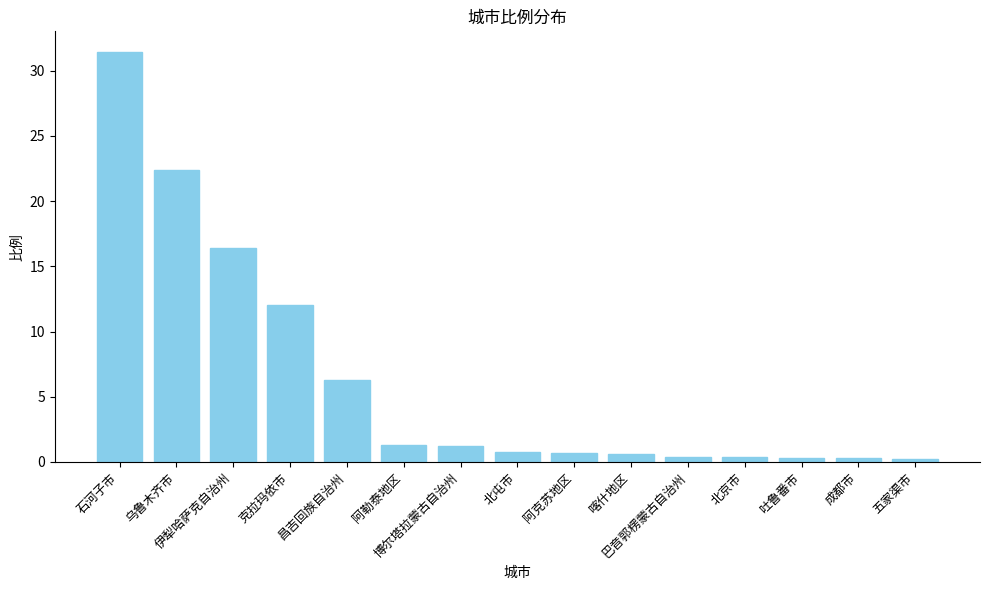

What is the sum of all values?

94.7